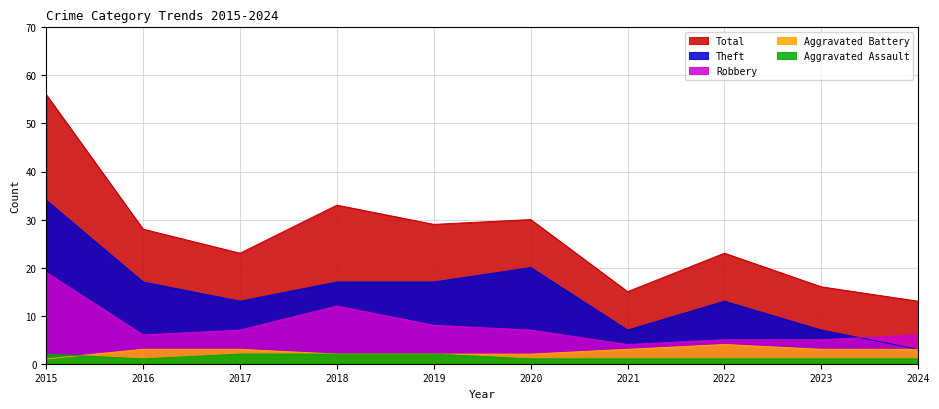

What is the total value across all series at 2019?

58